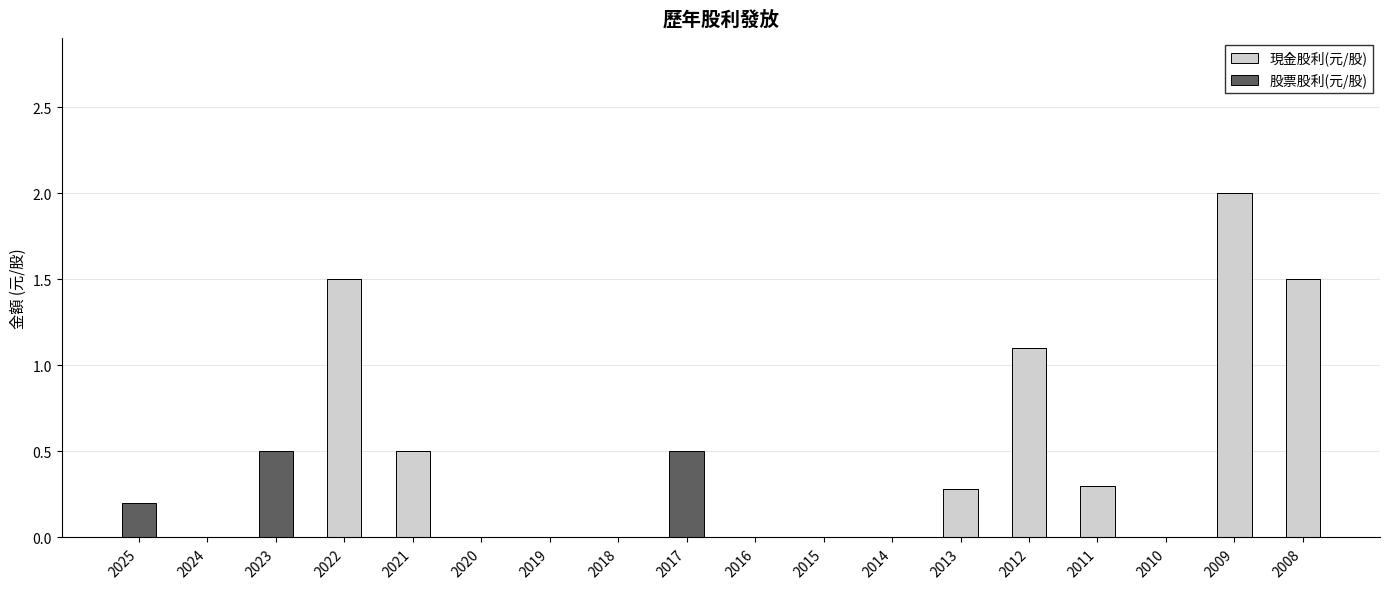

Which category has the highest value in the 現金股利(元/股) series?

2009